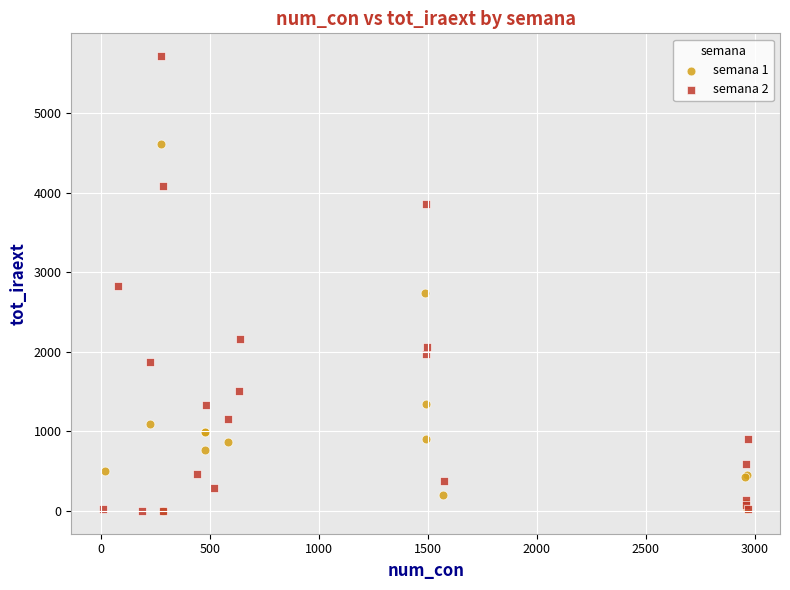

Which series has the widest spread of Y values?

semana 2